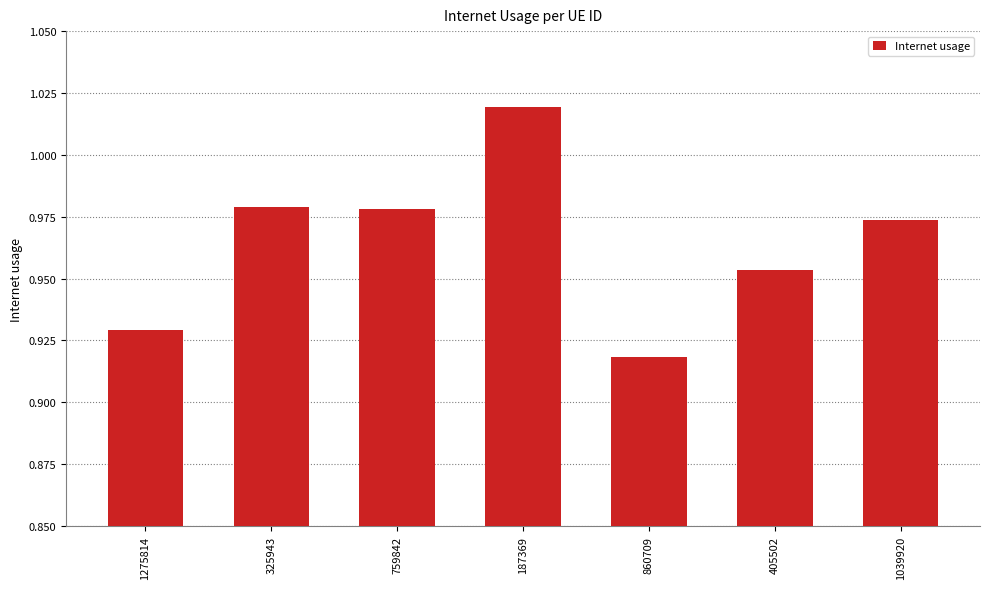

What is the sum of all values?

6.8